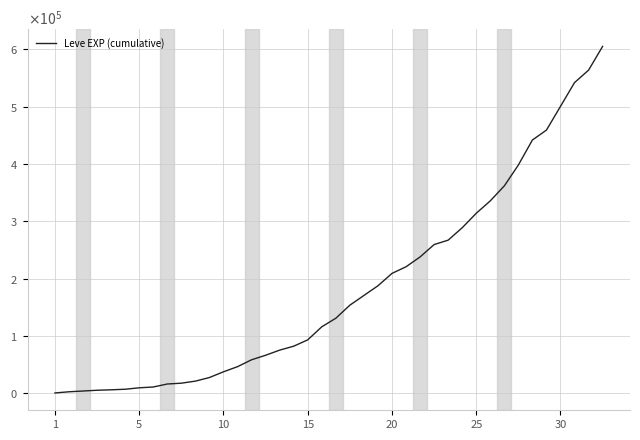

Does the chart display data point markers on the line(s)?

No